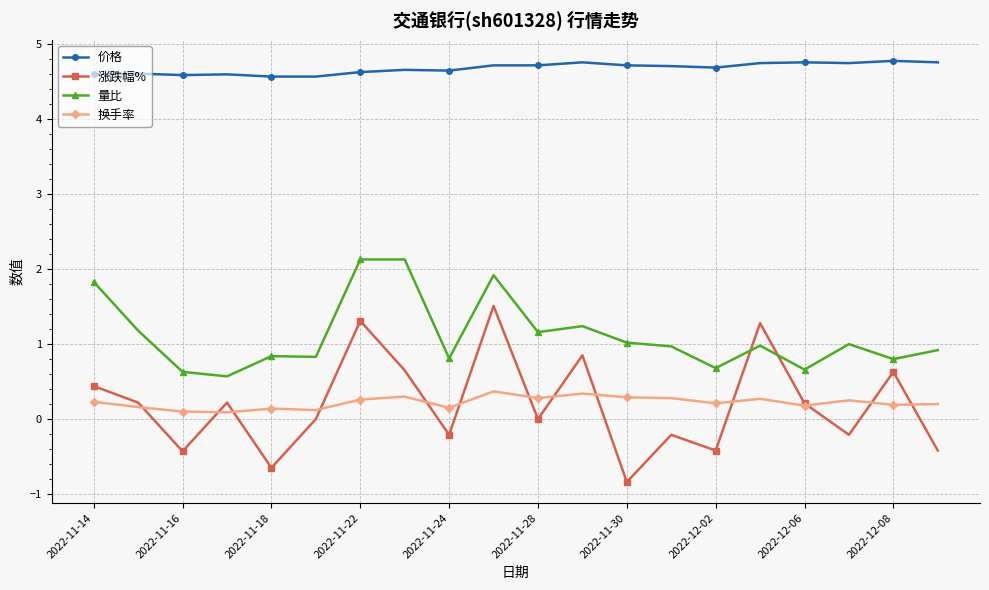

At how many categories does at least one series exceed 2?

20